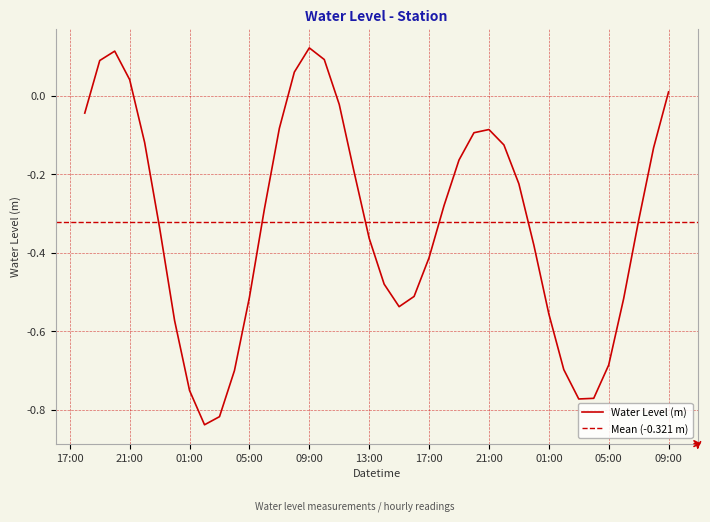

At which category does the chart reach its minimum across all series?

2023-01-29 02:00